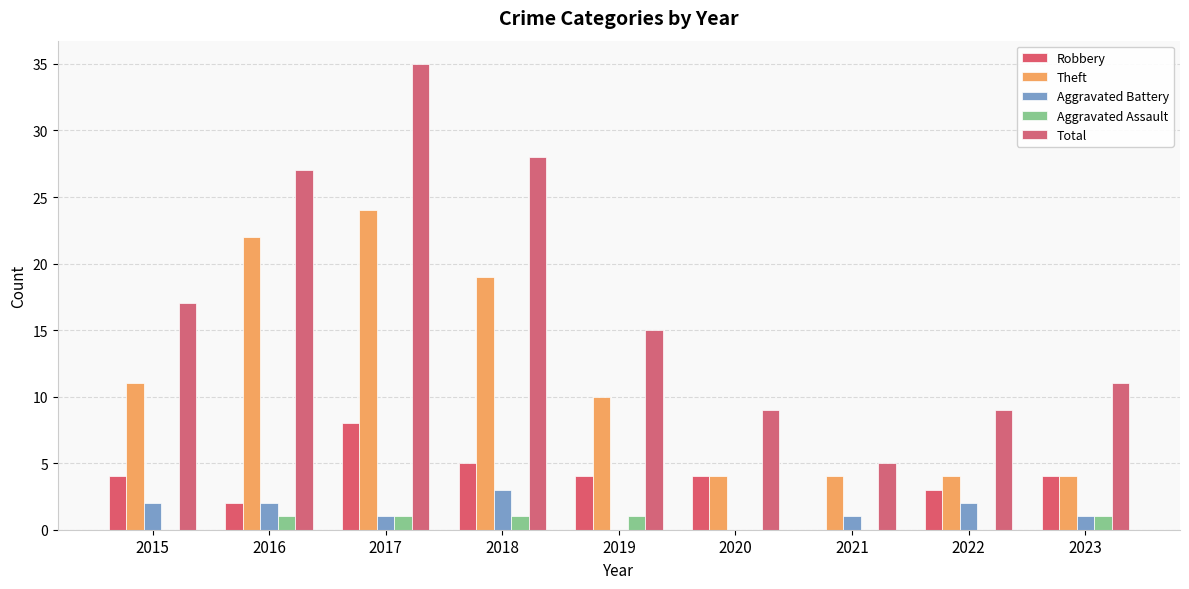

Is it true that Aggravated Assault equals 1 at 2016?

True